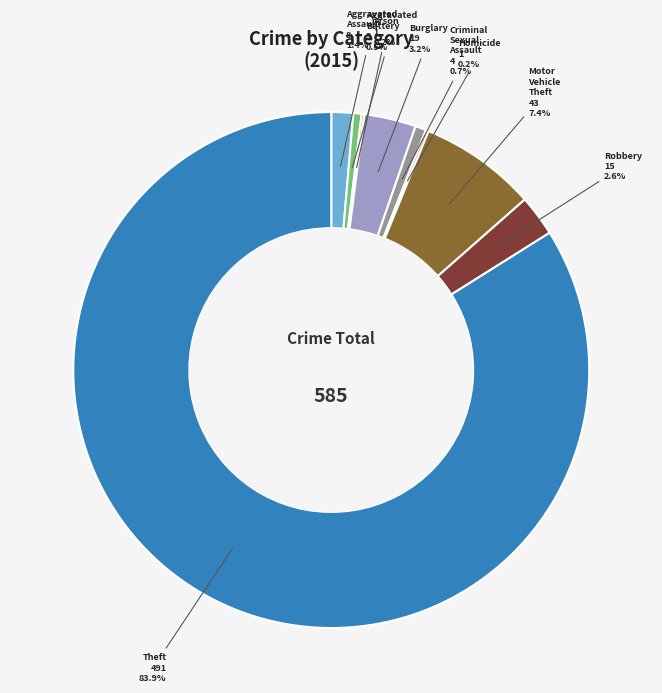

Does any single category account for the majority?

Yes